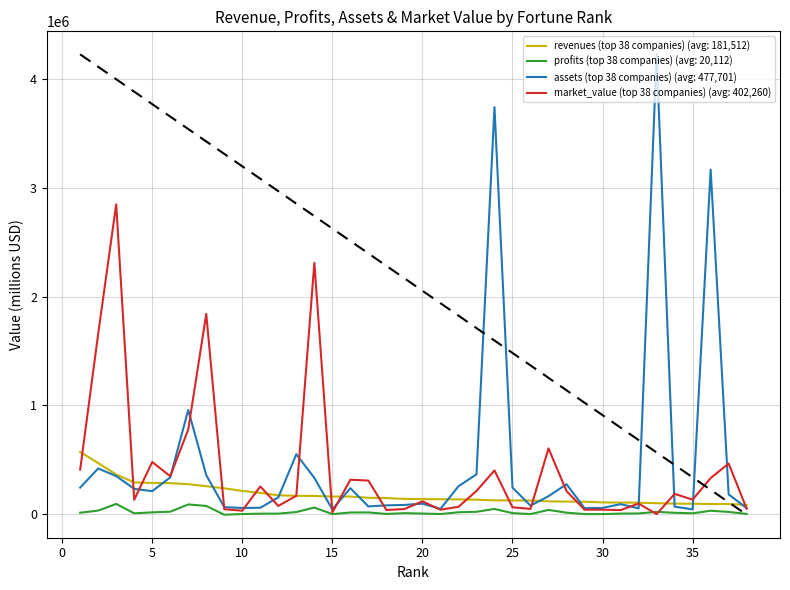

Between which two adjacent categories do assets and market_value first intersect?

3 and 4